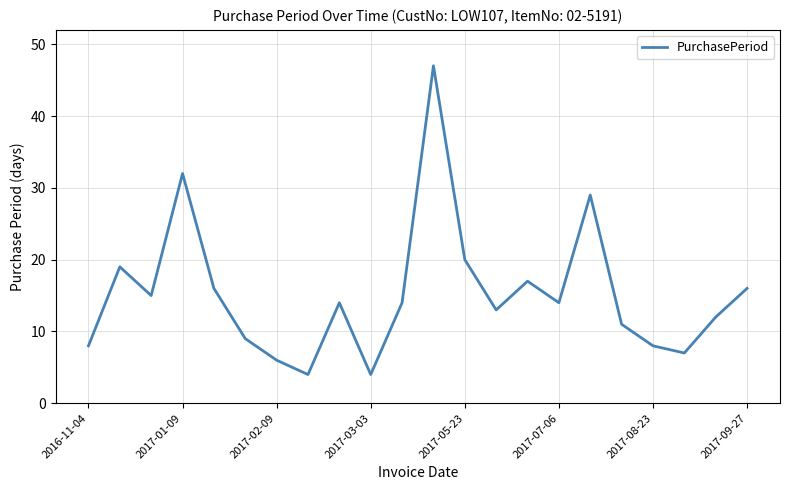

What is the difference between the maximum and minimum values?

43